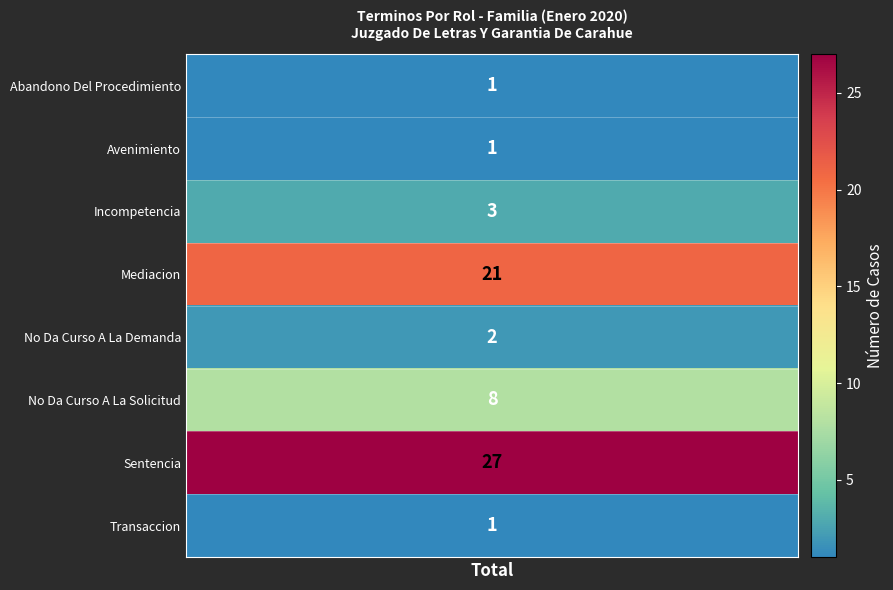

True or false: the data shows 3 at 2.

True